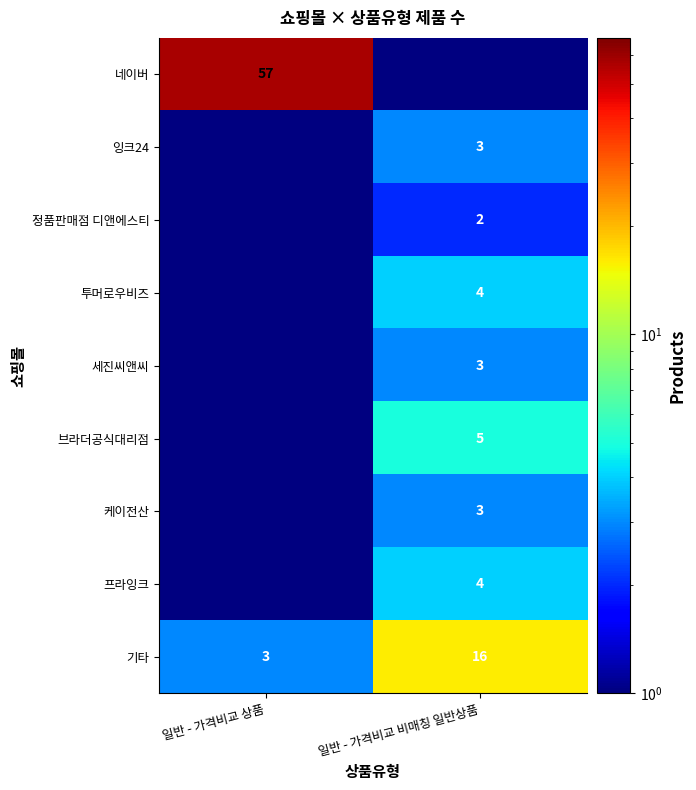

At which label is 기타 closest to 9?

일반 - 가격비교 상품